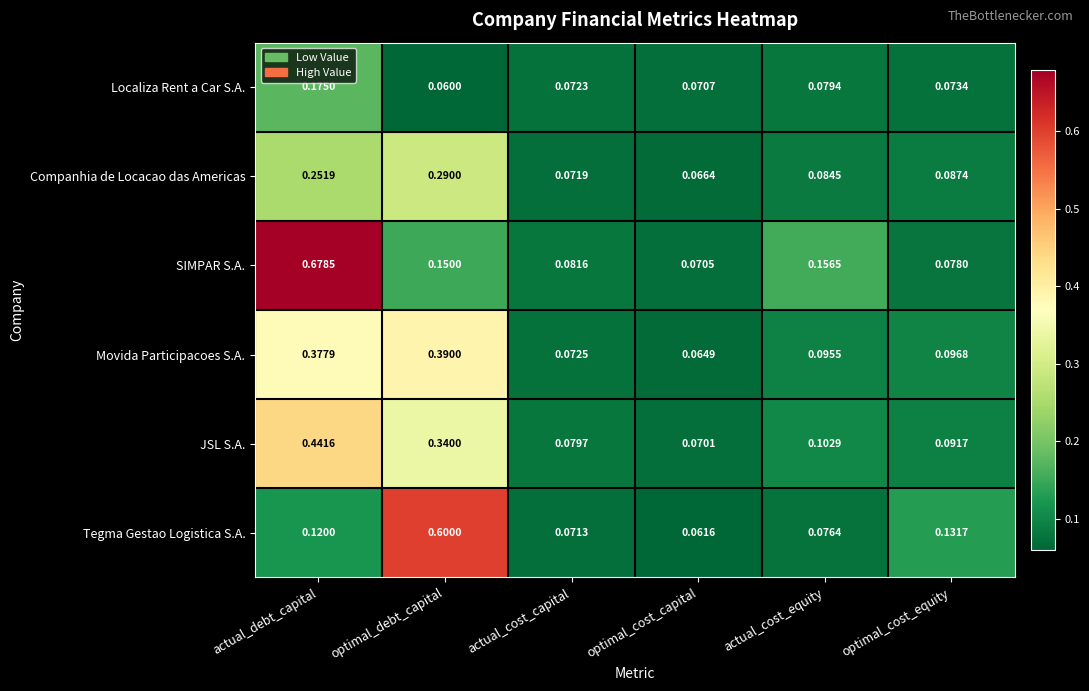

Which label corresponds to the largest value in the chart?

actual_debt_capital